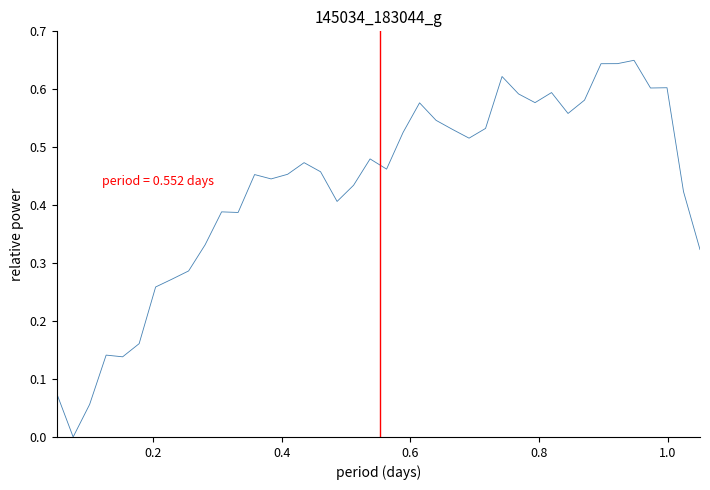

Is this an area chart (filled region under the line)?

No